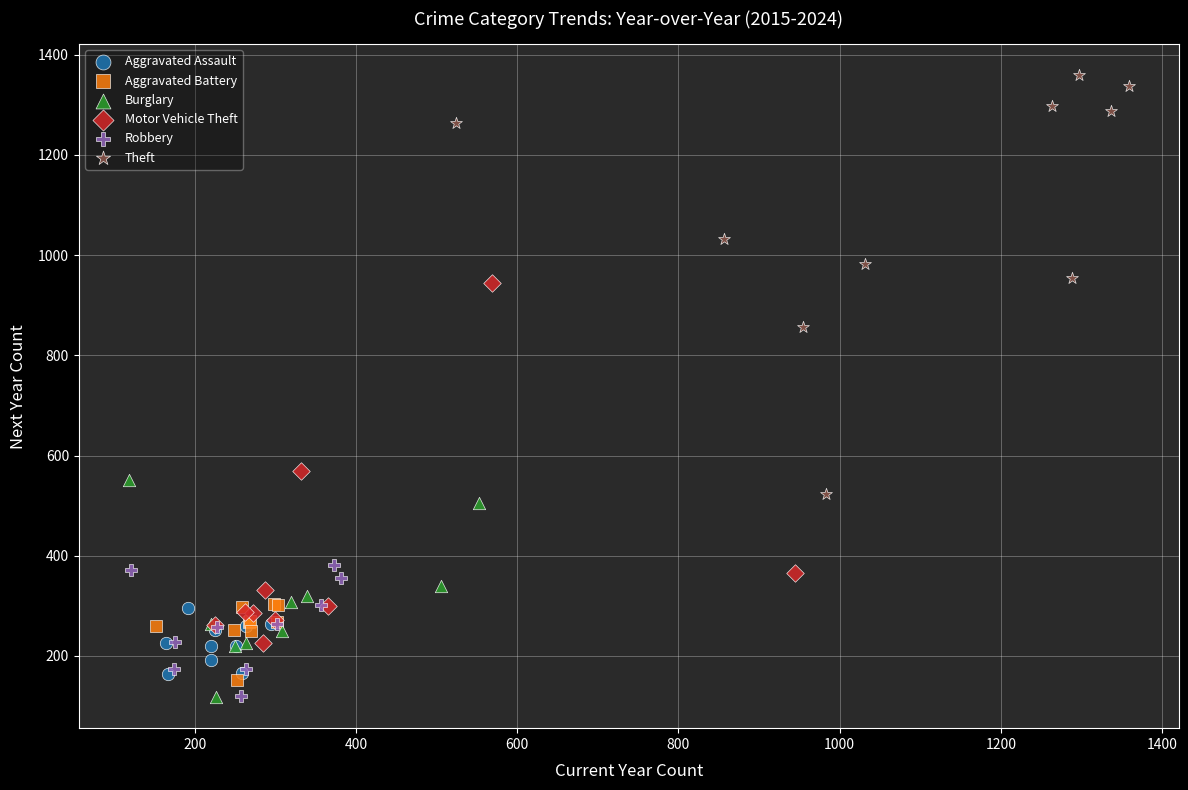

What are all the series names shown in the legend?

Aggravated Assault, Aggravated Battery, Burglary, Motor Vehicle Theft, Robbery, Theft